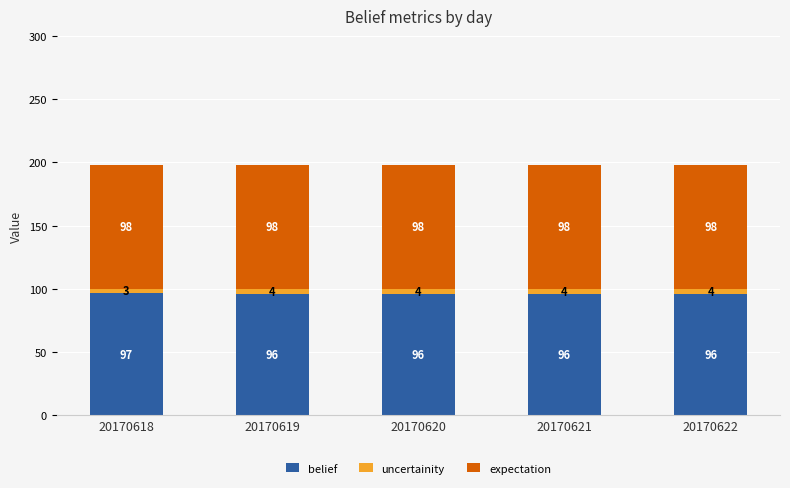

True or false: belief has a value of 96.5 at 20170618.

True